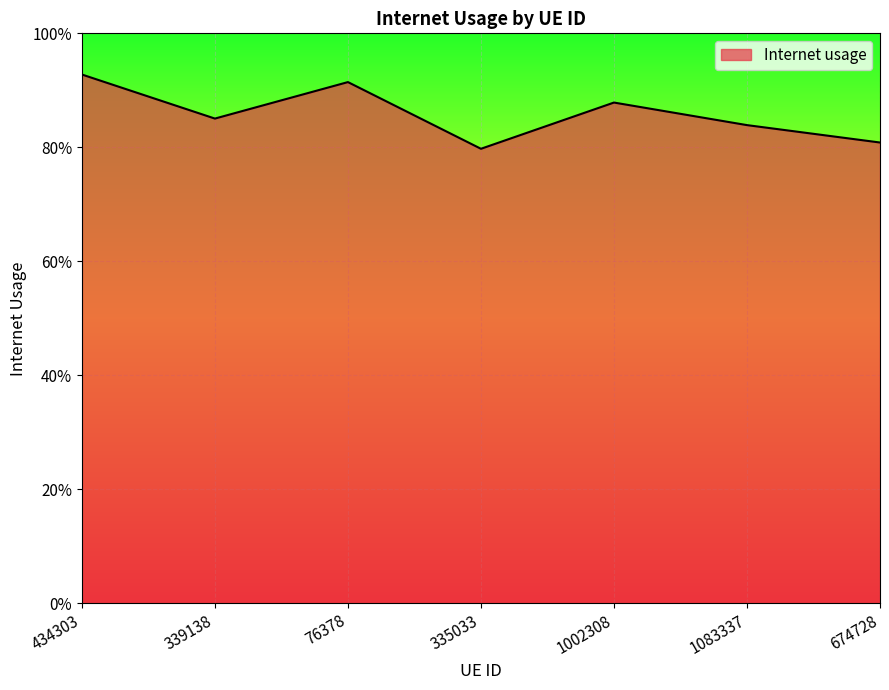

Does the chart display data point markers on the line(s)?

No